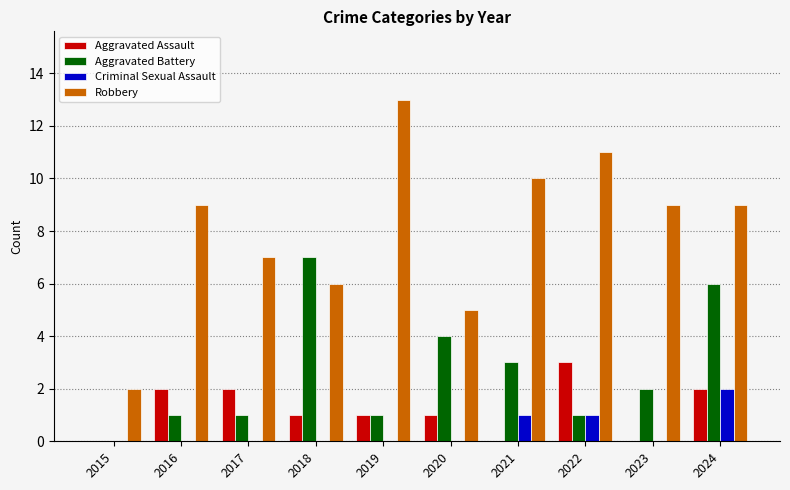

How many groups of bars are there?

10